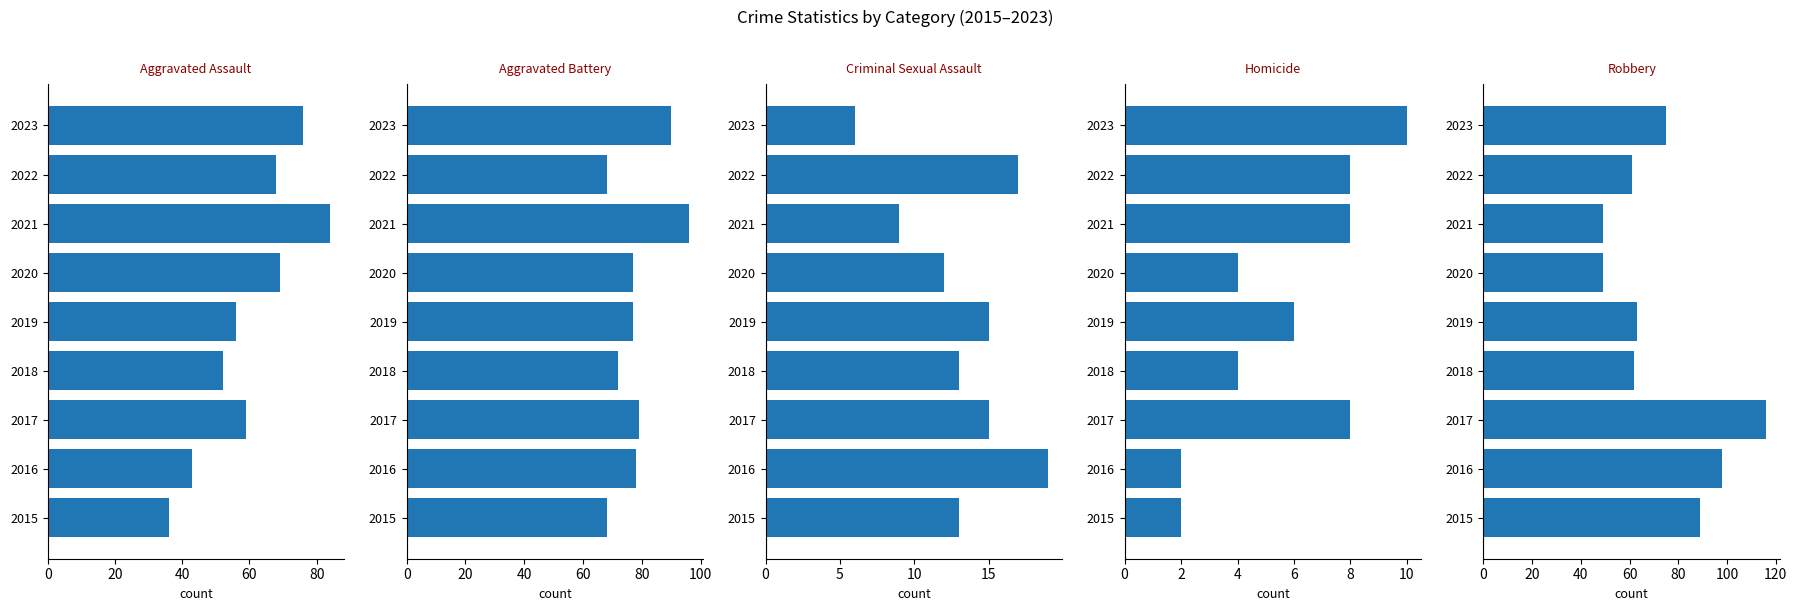

What is the average value of the Robbery series?

74